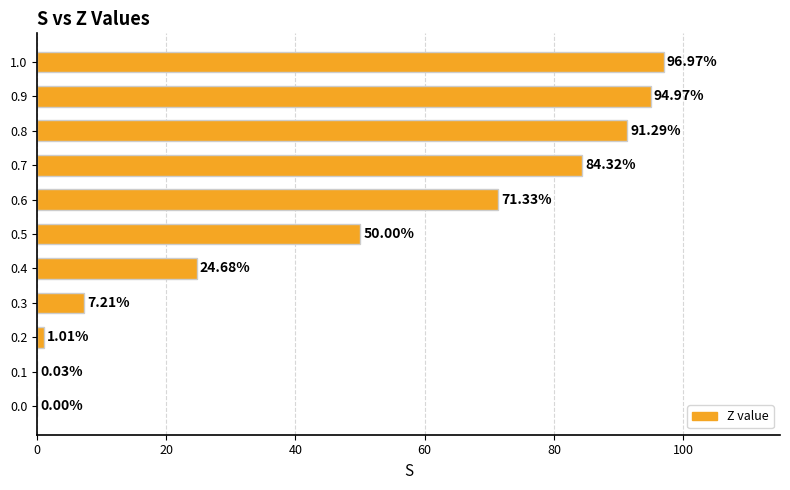

What is the sum of the values at 0.4 and 0.7?

109.0